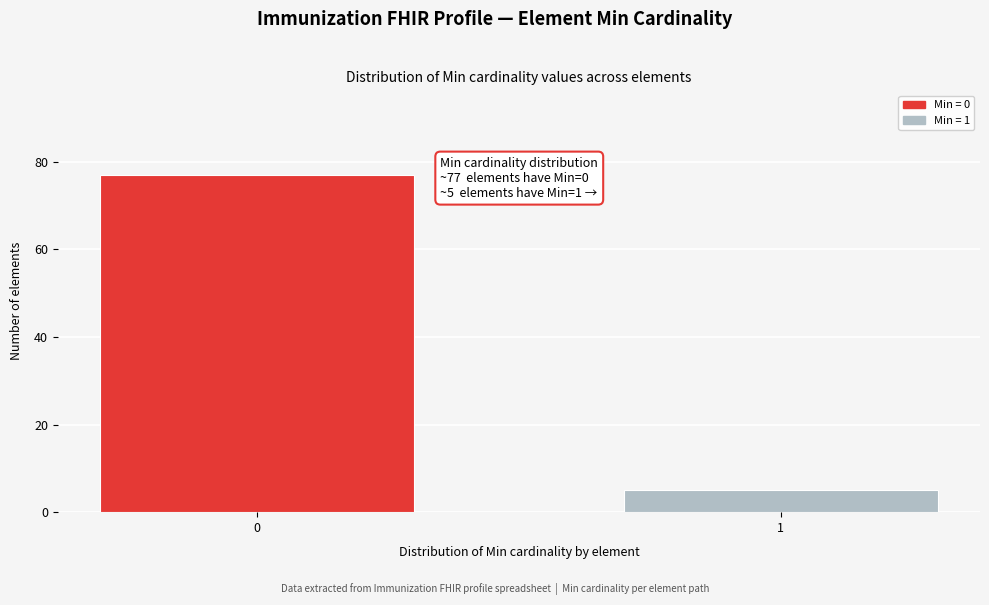

Reading left to right, transcribe all the data shown in this chart.

77	5